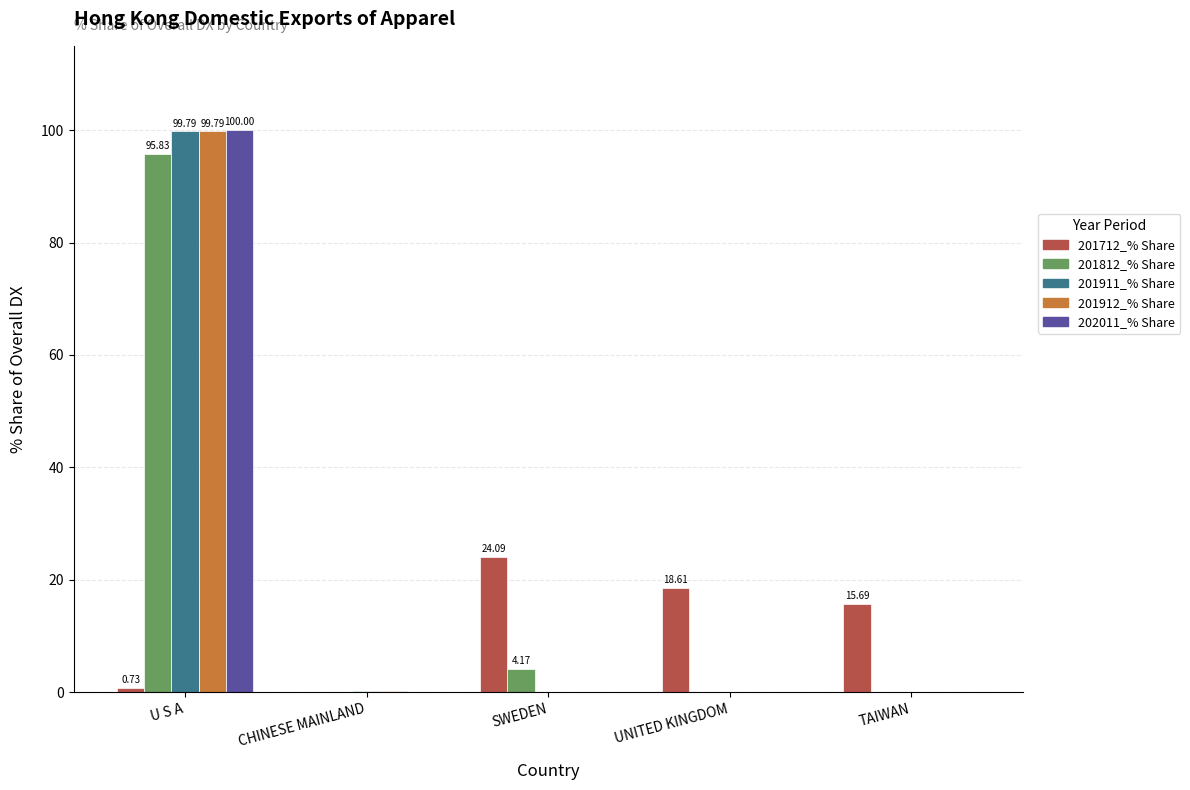

What is the sum of all 201812_% Share values?

100.0